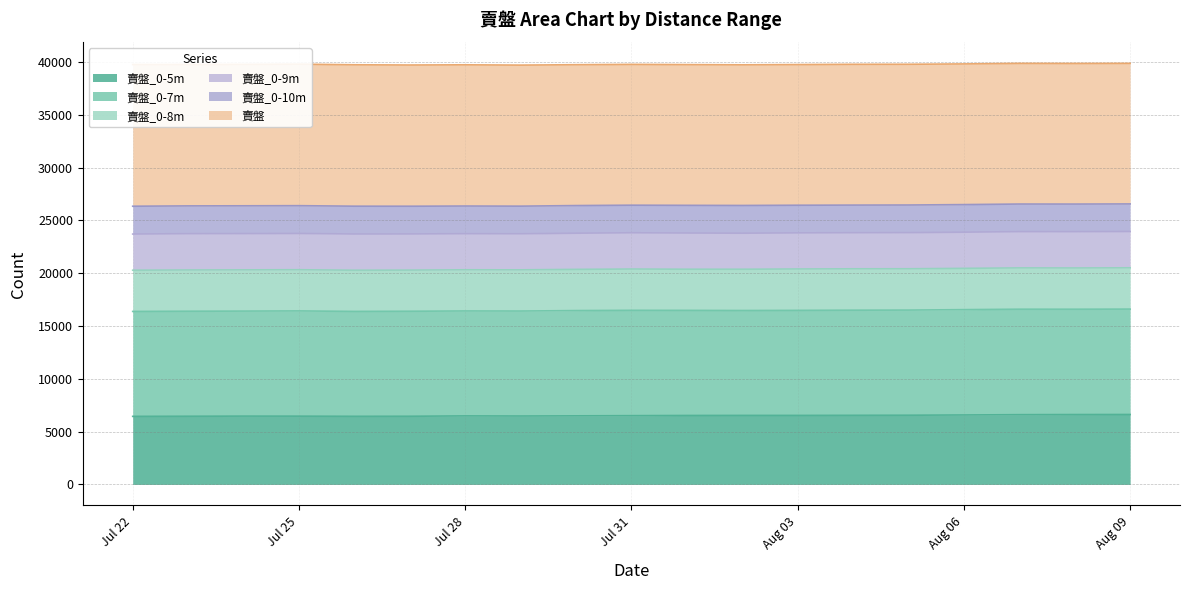

Is the value of 賣盤_0-9m at Aug 09 greater than the value of 賣盤 at 7?

No